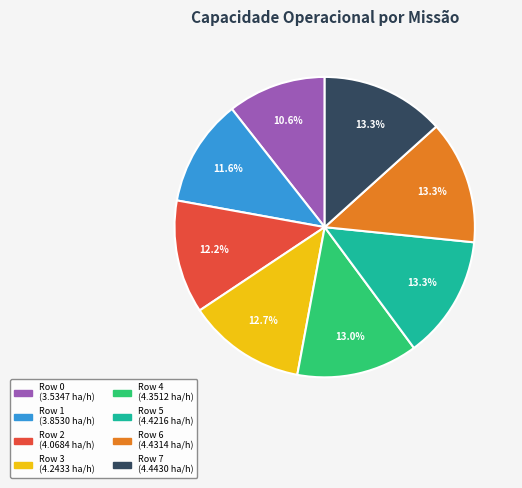

What percentage is the Row 6 slice, to the nearest percent?

13%